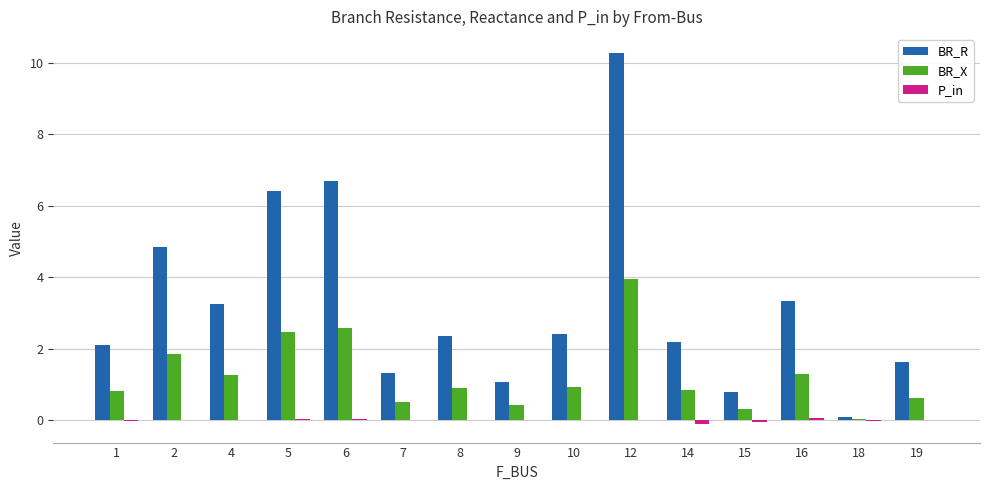

Which category has the highest value in the BR_X series?

12